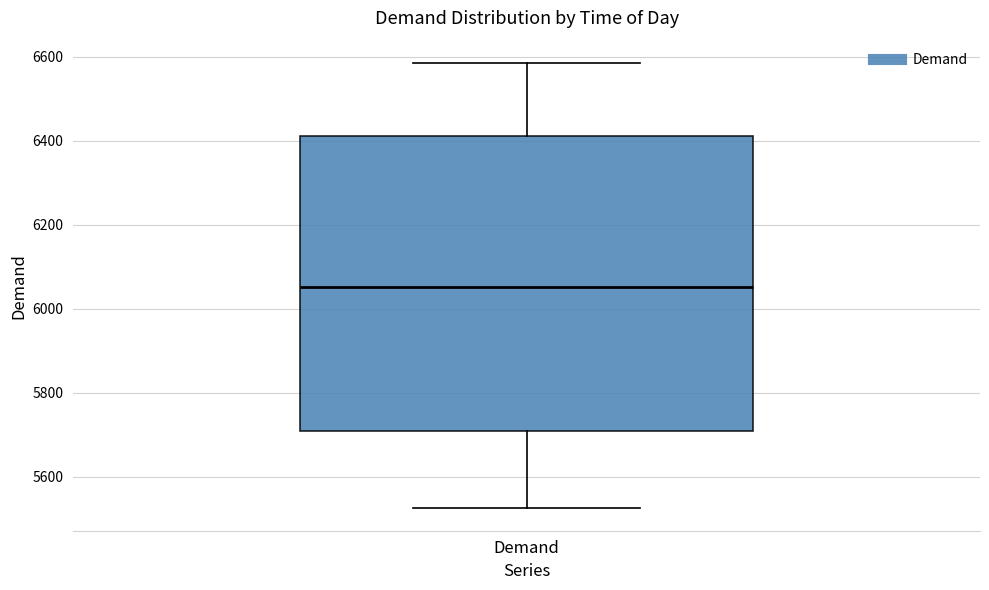

Where does the lower whisker of the box for Demand end on the y-axis? The values are not printed on the chart, so give them approximately, as read against the axis.

5520